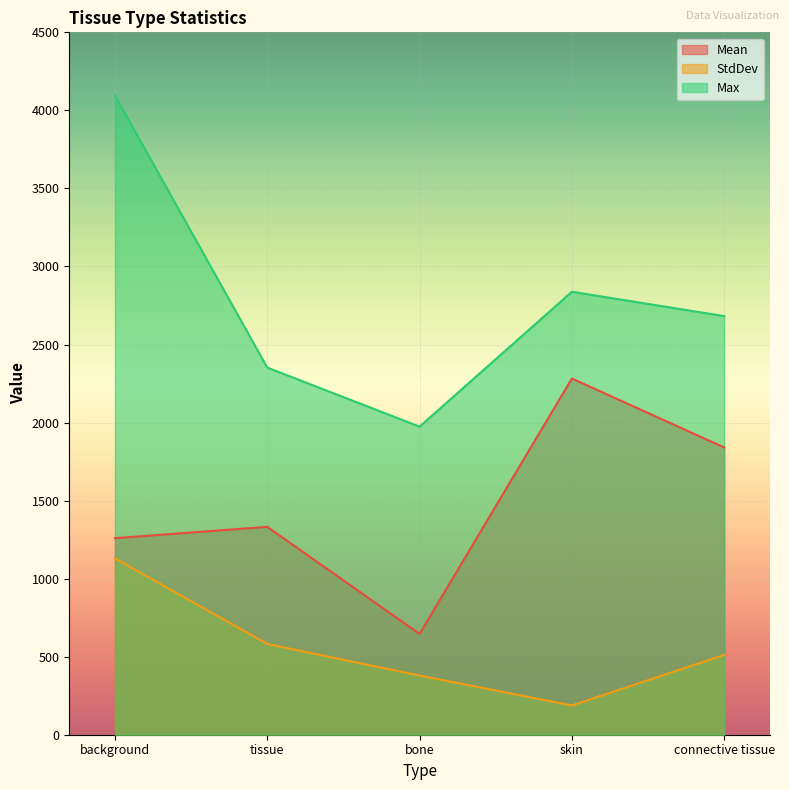

What are all the series names shown in the legend?

Mean, StdDev, Max